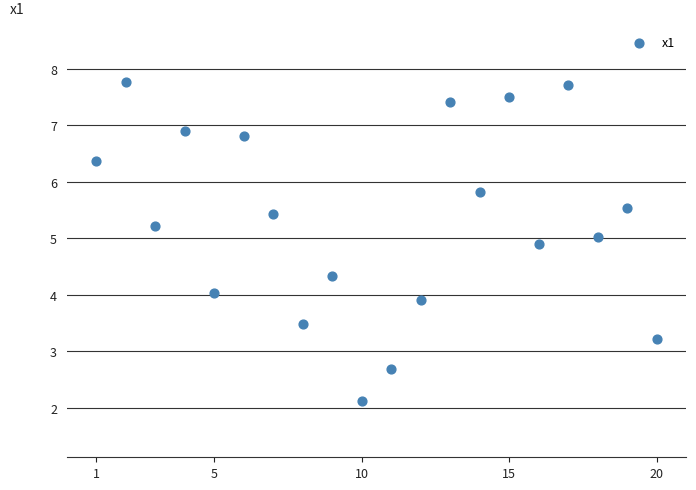

What is the range of Y values (max minus min)?

5.6